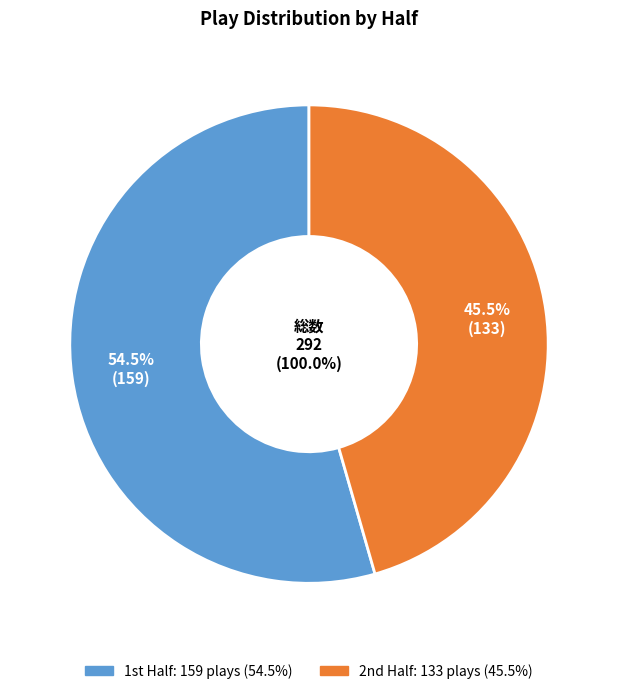

Does any single category account for the majority?

Yes